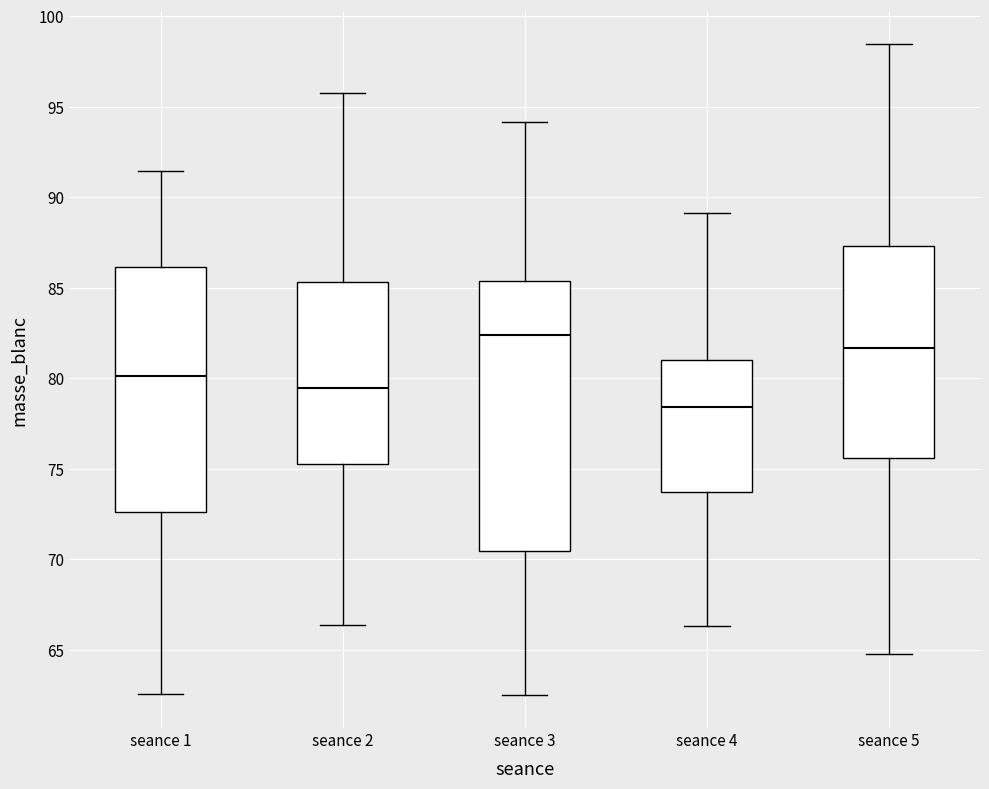

Which box's median line is the lowest?

seance 4